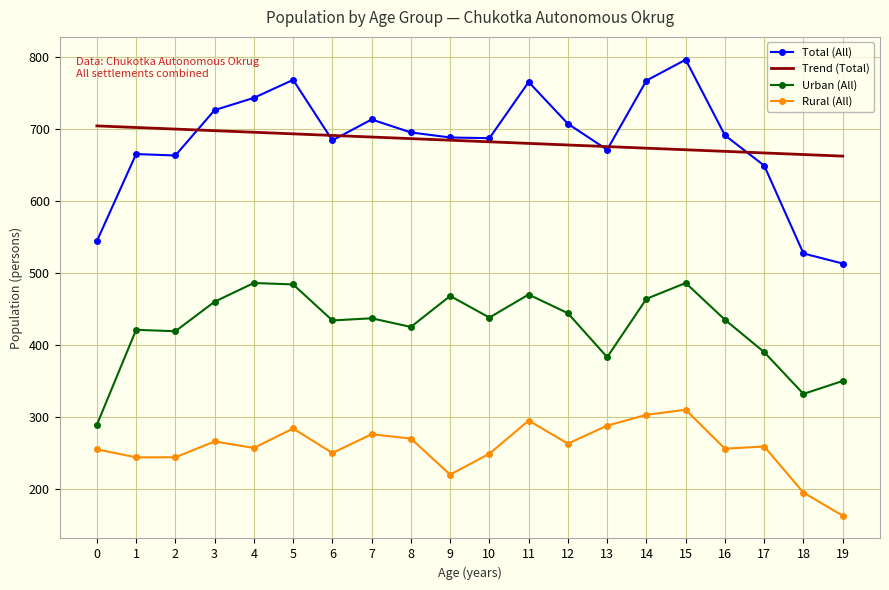

After their last crossing, which series has the higher values: Total (All) or Trend (Total)?

Trend (Total)